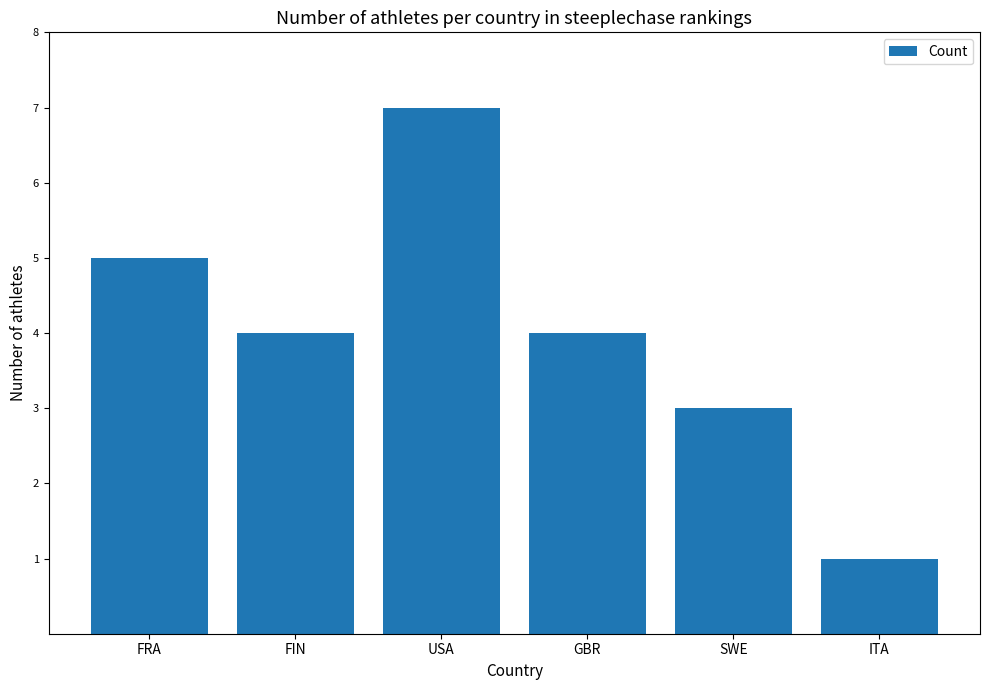

What is the sum of the values at USA and FRA?

12